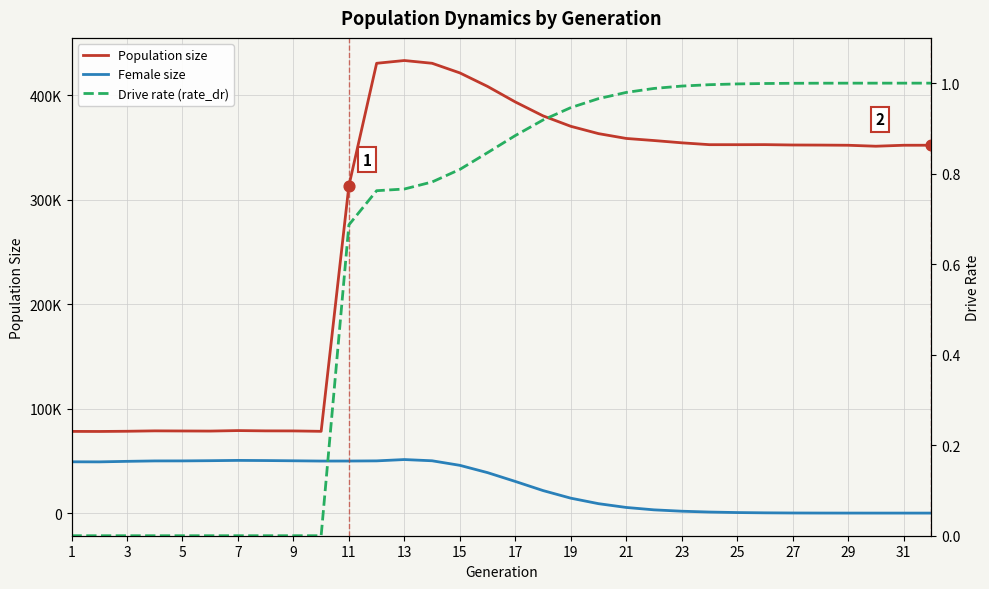

Which series has the largest Y range (max minus min)?

Population size